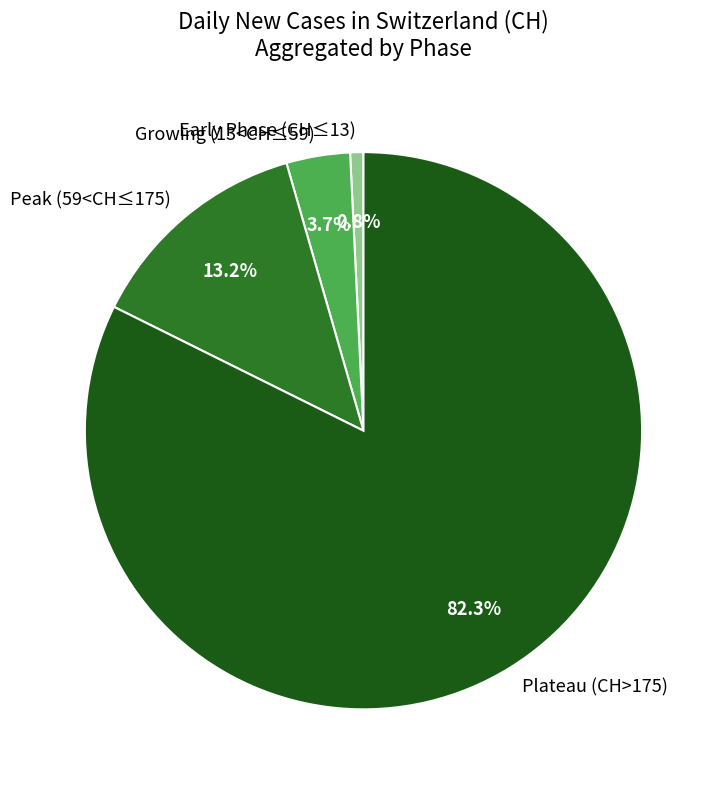

Which slice represents more than half of the pie?

Plateau (CH>175)